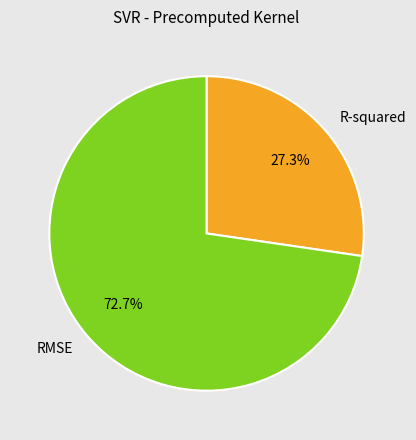

Count the number of slices in the pie.

2